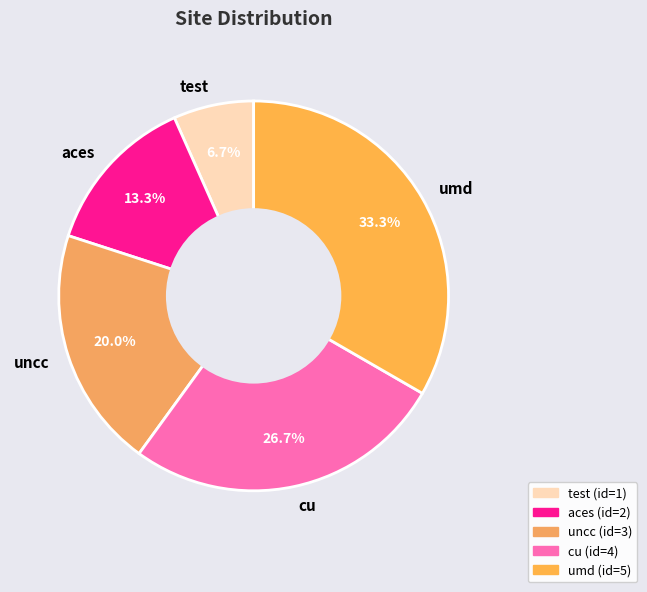

Between uncc and aces, which is larger?

uncc